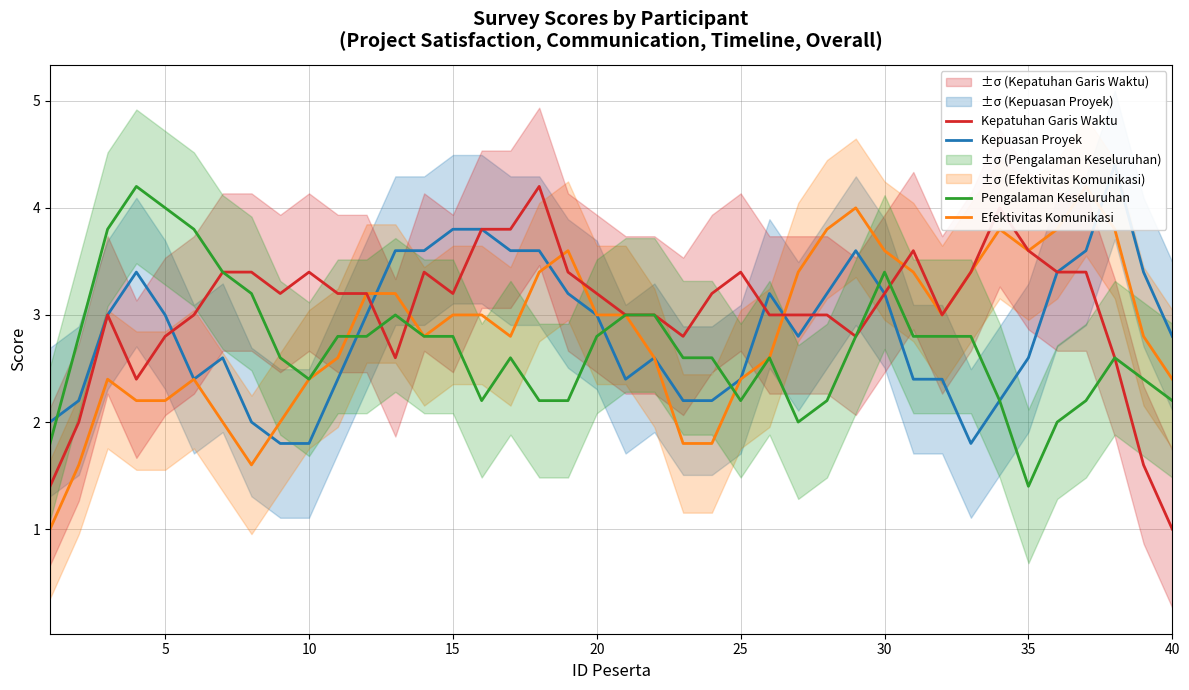

What is the lowest value of the Pengalaman Keseluruhan series?

1.4